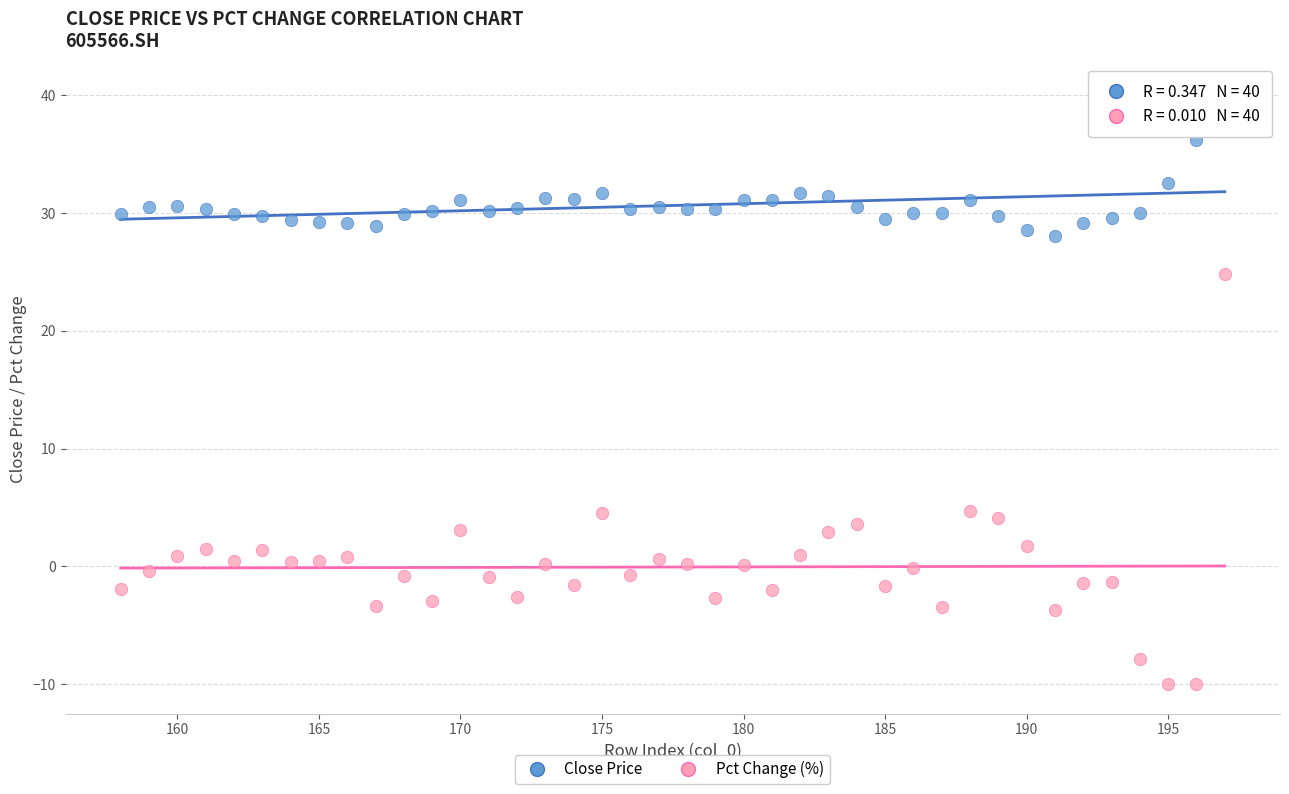

Across all data points, what is the range of X values (max minus min)?

39.0